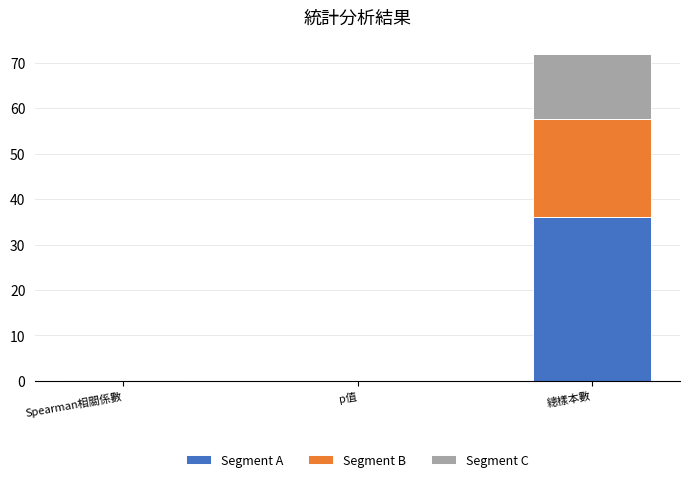

What is the maximum value for Segment A?

36.0